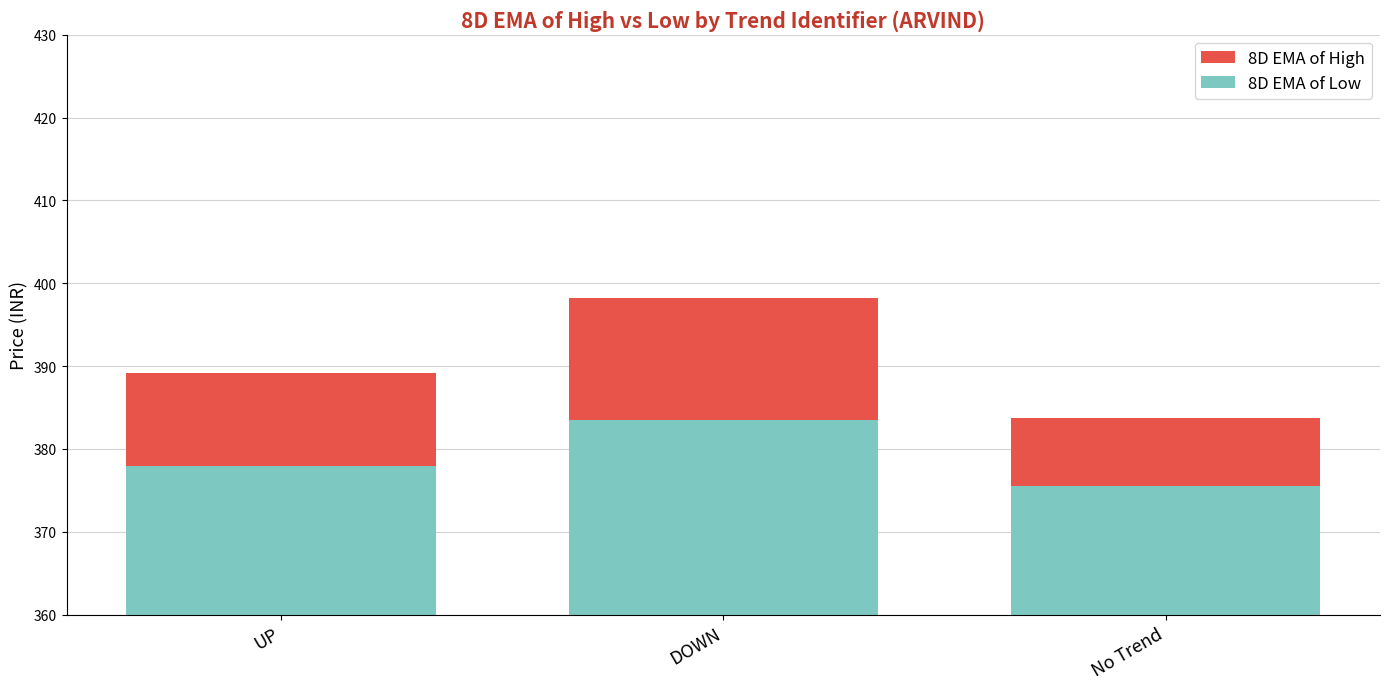

How many groups of bars are there?

3